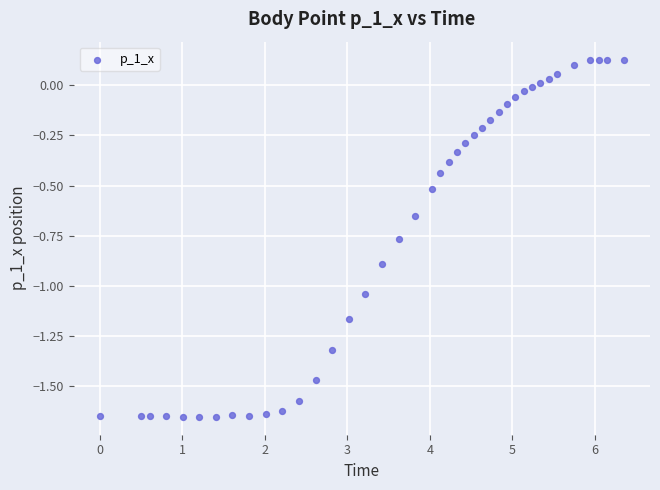

What is the range of X values (max minus min)?

6.3